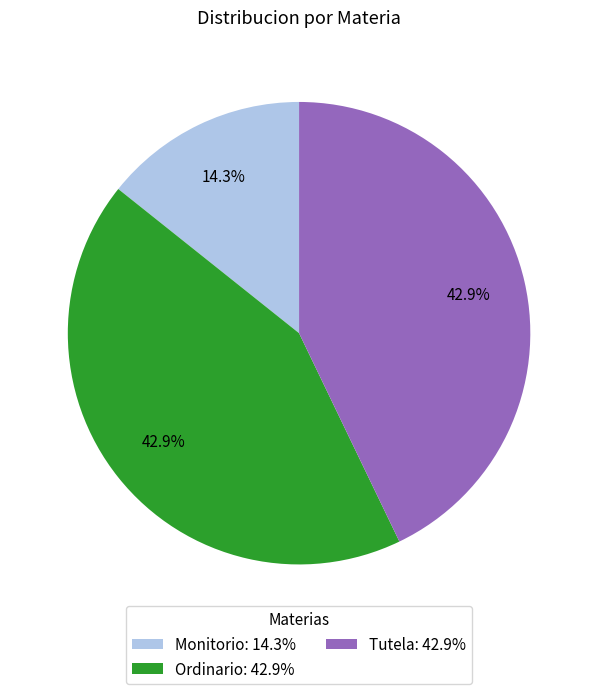

How many slices are in this pie chart?

3